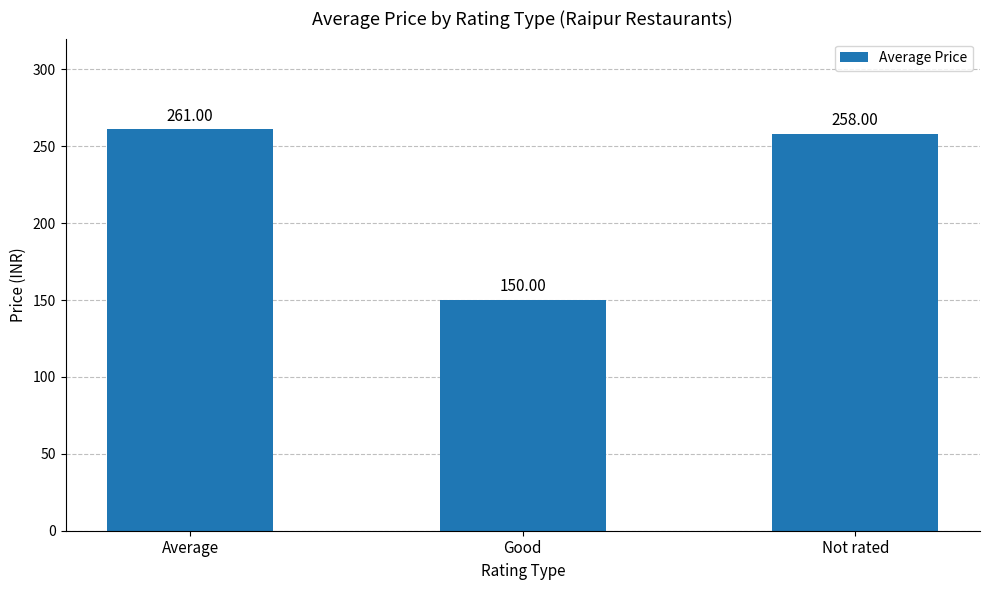

How many series are shown in this chart?

1